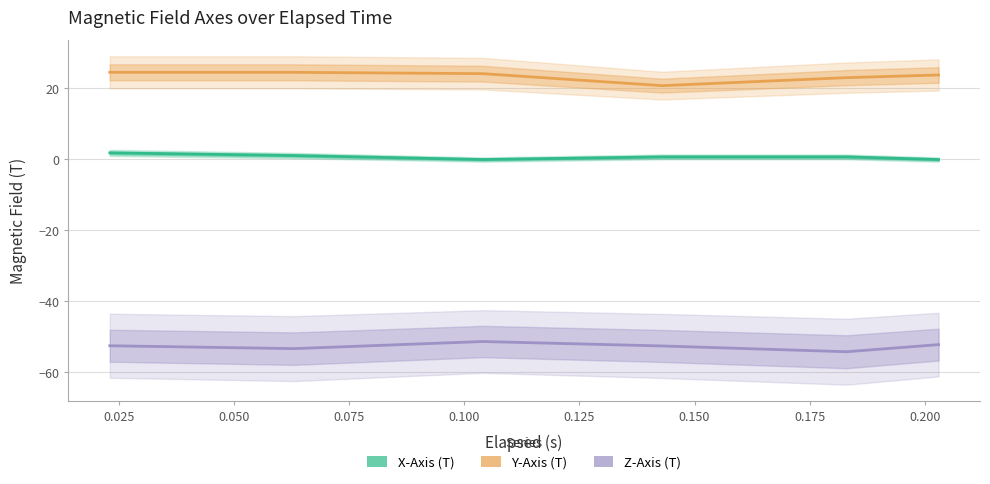

True or false: X-Axis (T) has more than 0 interior local peaks.

False